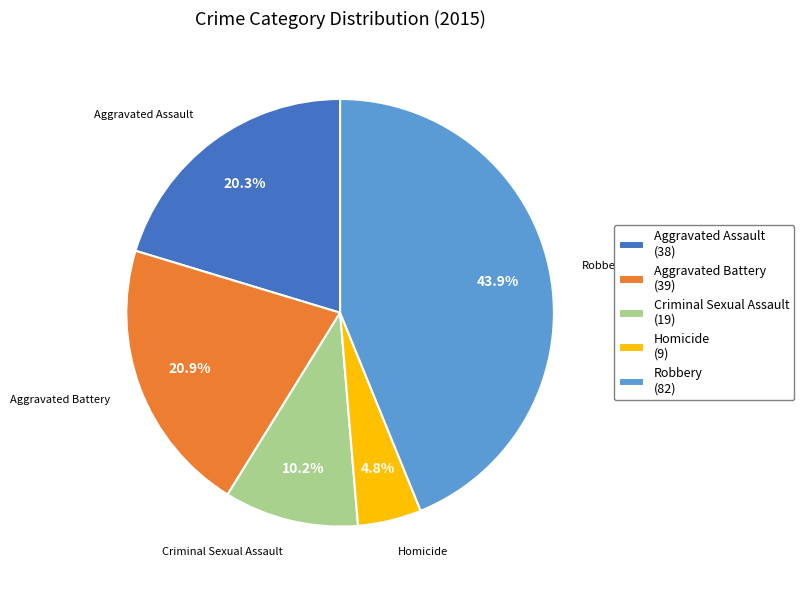

Does Criminal Sexual Assault represent more than half of the total?

No